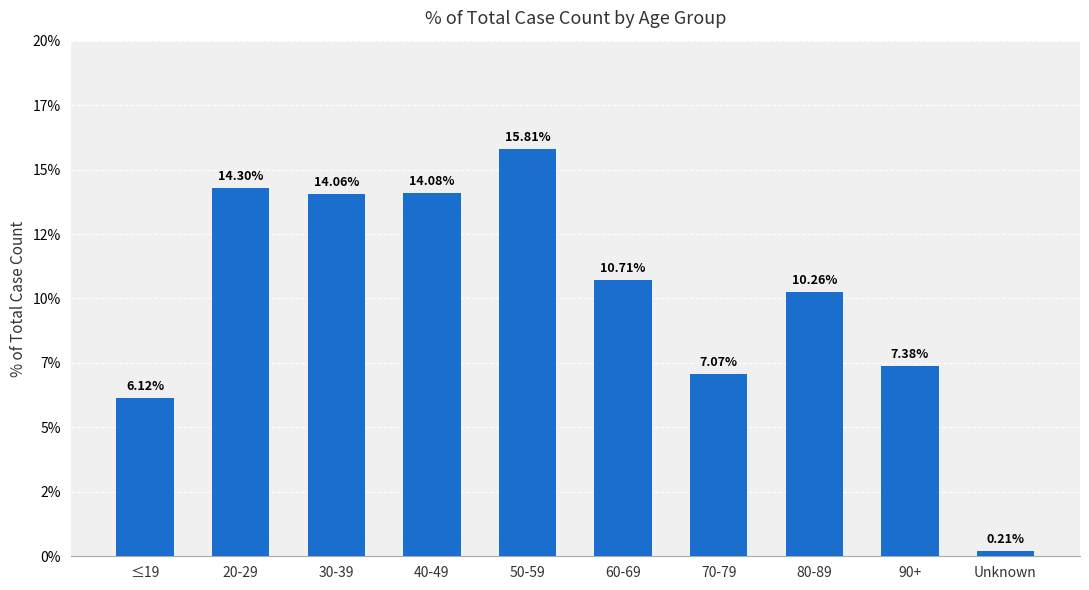

Are the bars horizontal?

No